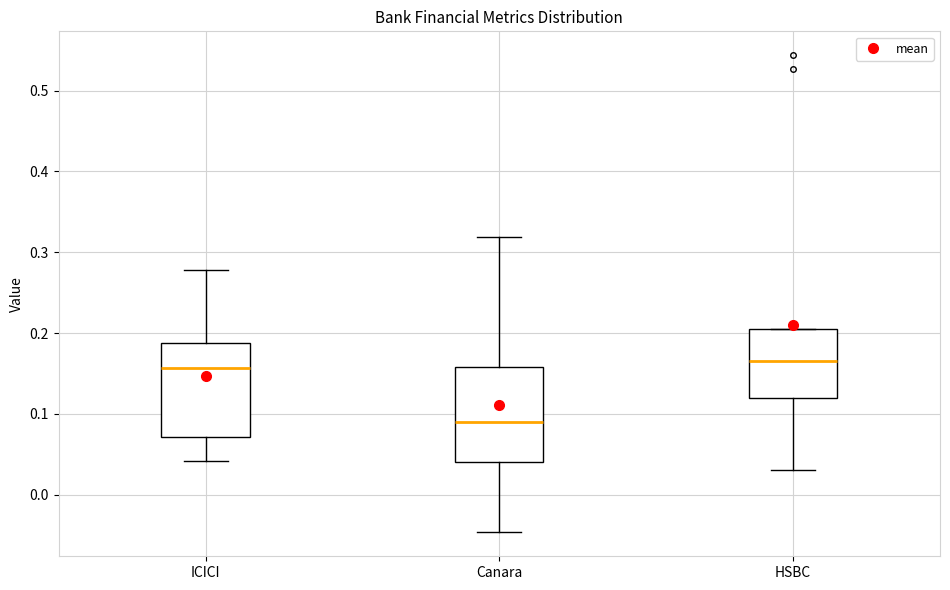

Reading left to right, read every box against the y-axis: the position of its median line, the range the box covers, and the ends of its whiskers. The values are not printed on the chart, so give them approximately, as read against the axis.

ICICI: median 0.16, box 0.07 to 0.19, whiskers 0.04 to 0.28
Canara: median 0.09, box 0.04 to 0.16, whiskers -0.05 to 0.32
HSBC: median 0.17, box 0.12 to 0.20, whiskers 0.03 to 0.21